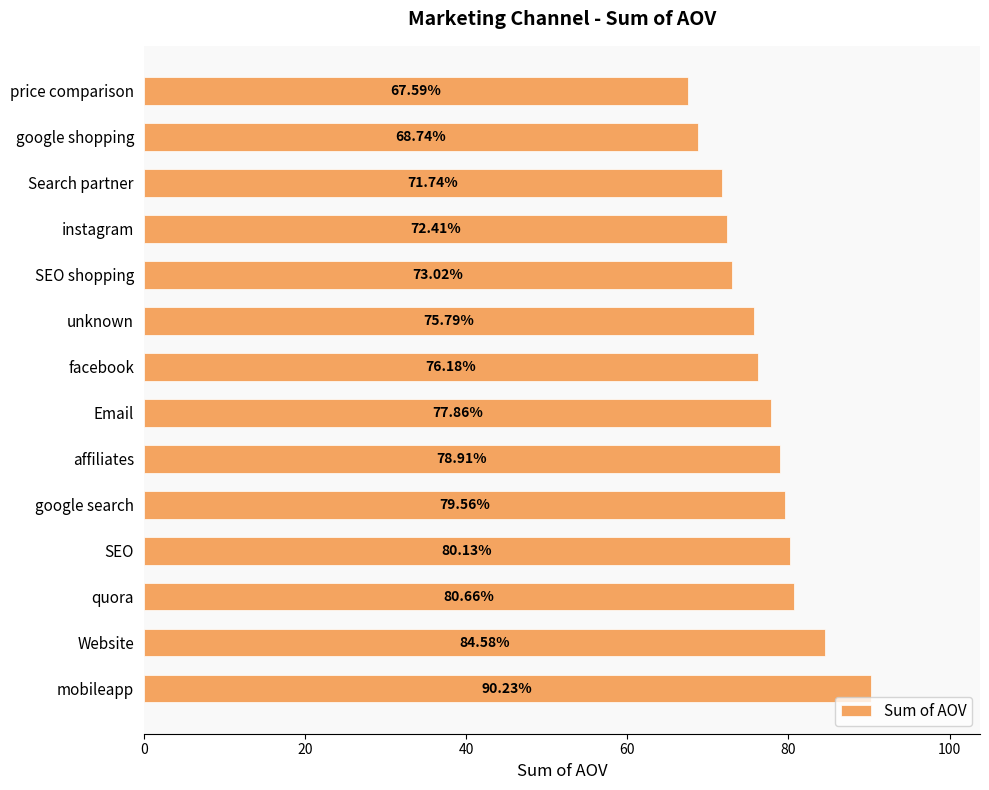

How many data points are above 77?

7